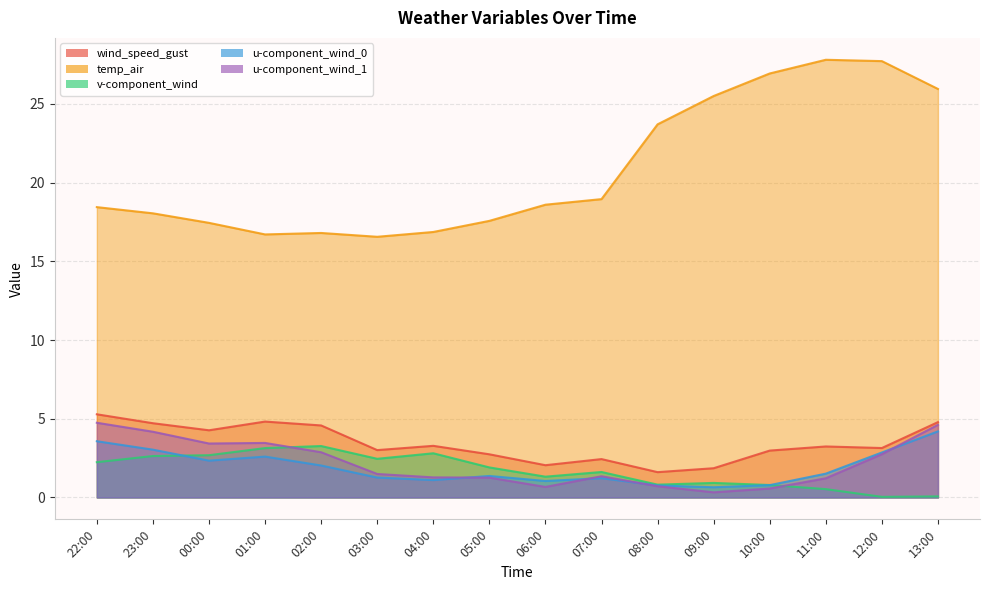

The value of u-component_wind_0 at 22:00 is 0.9. True or false?

False